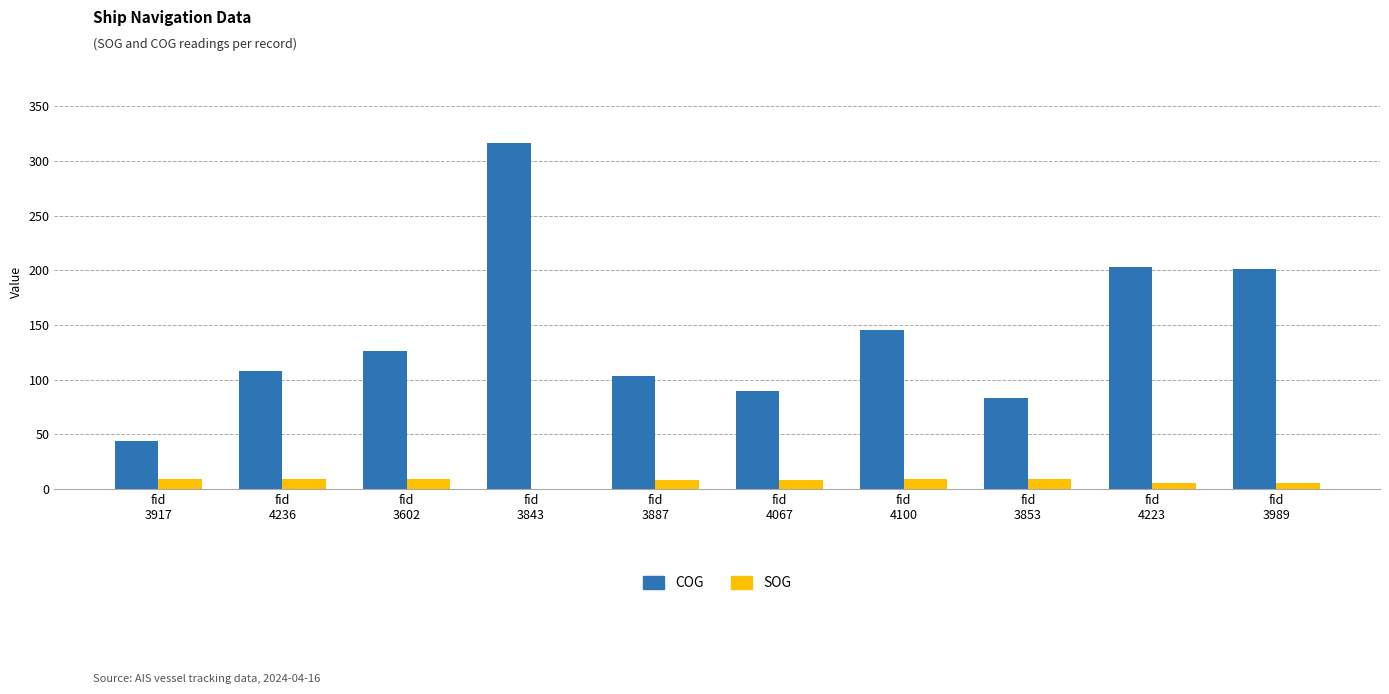

How many categories are shown in the chart?

10